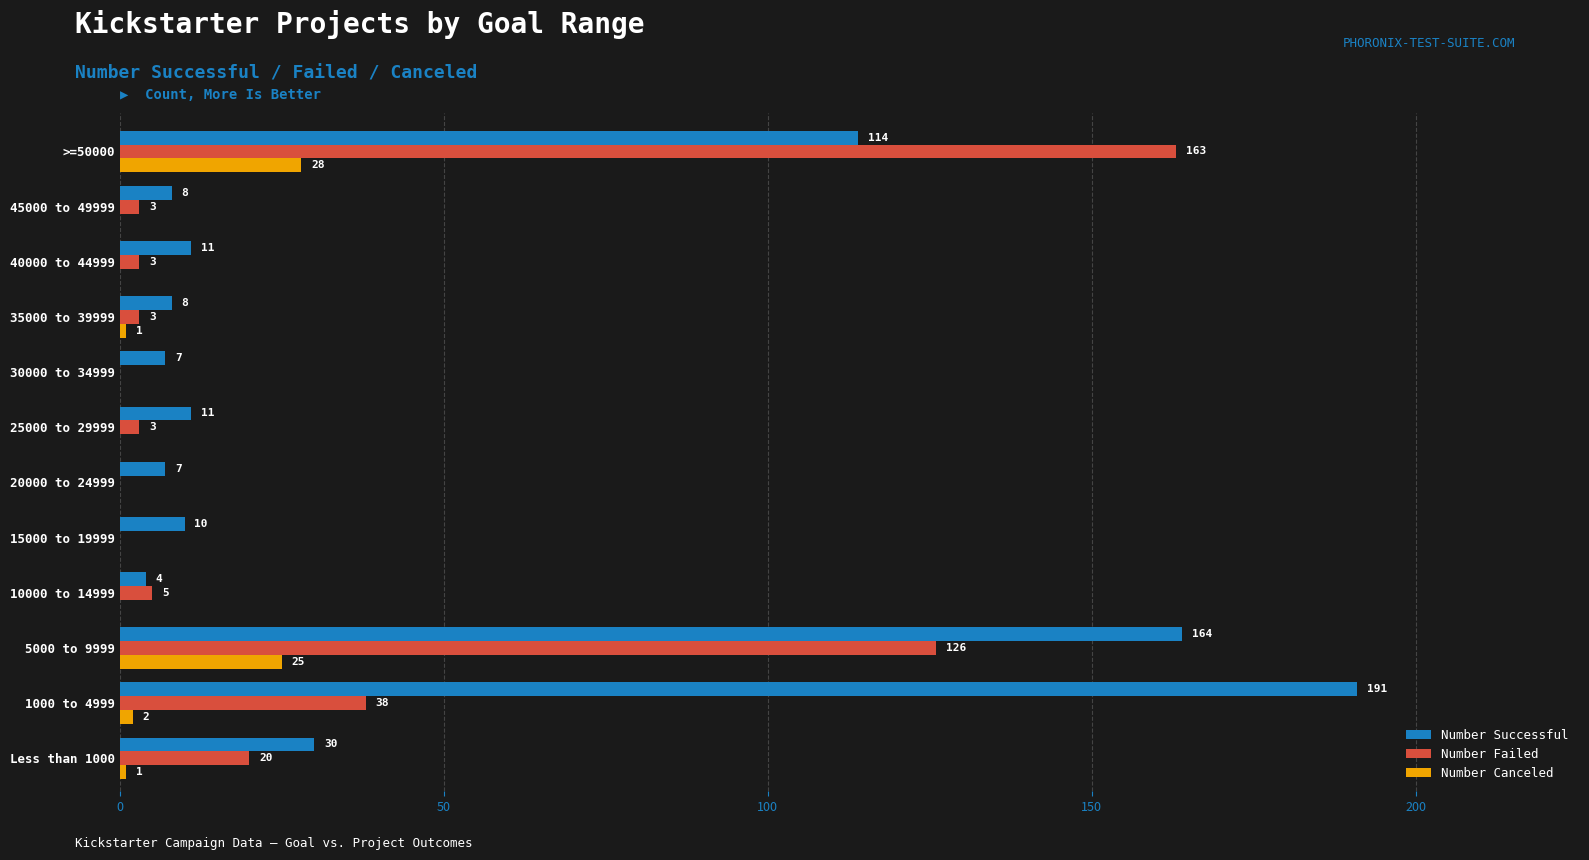

At which category does the chart reach its peak across all series?

1000 to 4999